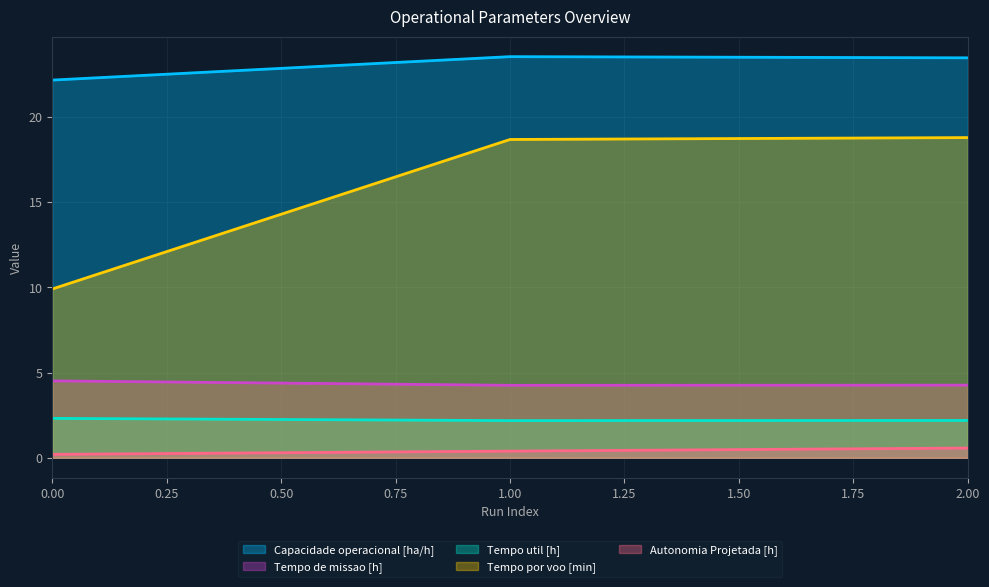

Reading left to right, what are all the values shown in this chart?

Capacidade operacional [ha/h]: 0=22.2	1=23.5	2=23.5
Tempo de missao [h]: 0=4.5	1=4.2	2=4.3
Tempo util [h]: 0=2.3	1=2.2	2=2.2
Tempo por voo [min]: 0=9.9	1=18.7	2=18.8
Autonomia Projetada [h]: 0=0.2	1=0.4	2=0.6